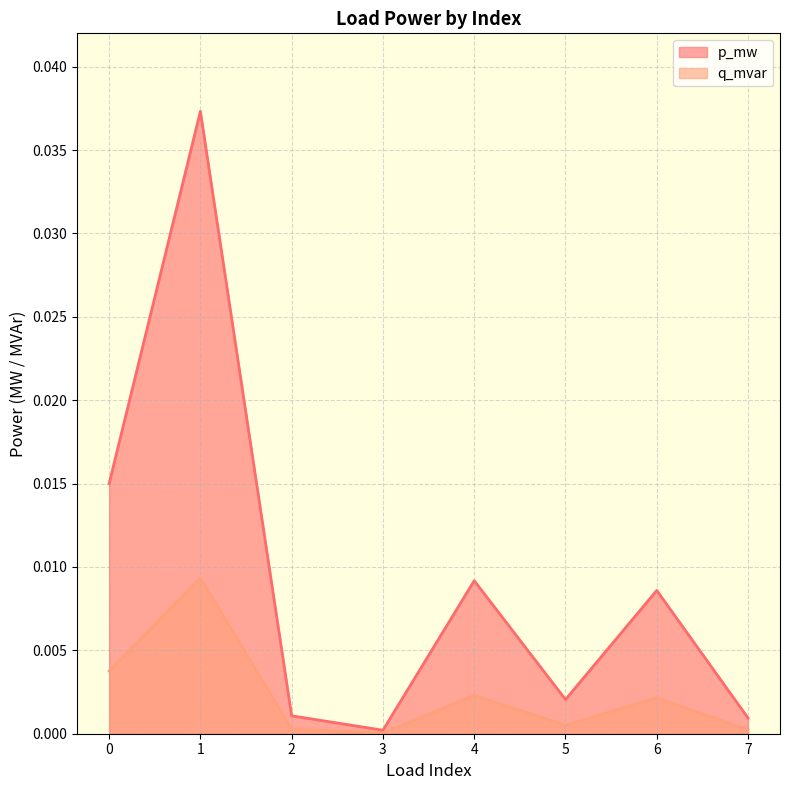

True or false: q_mvar and p_mw cross at least once.

False